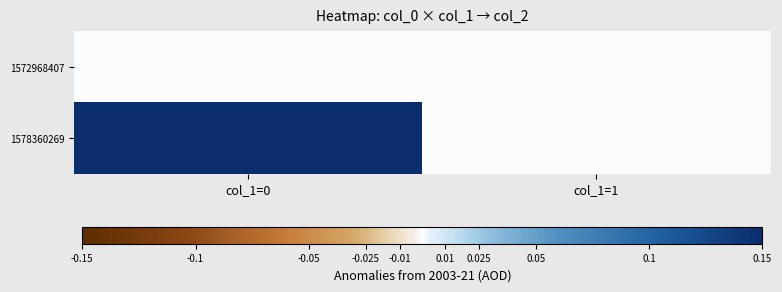

Reading left to right, extract all data points from this chart.

1572968407: col_1=0=0	col_1=1=0
1578360269: col_1=0=1	col_1=1=0